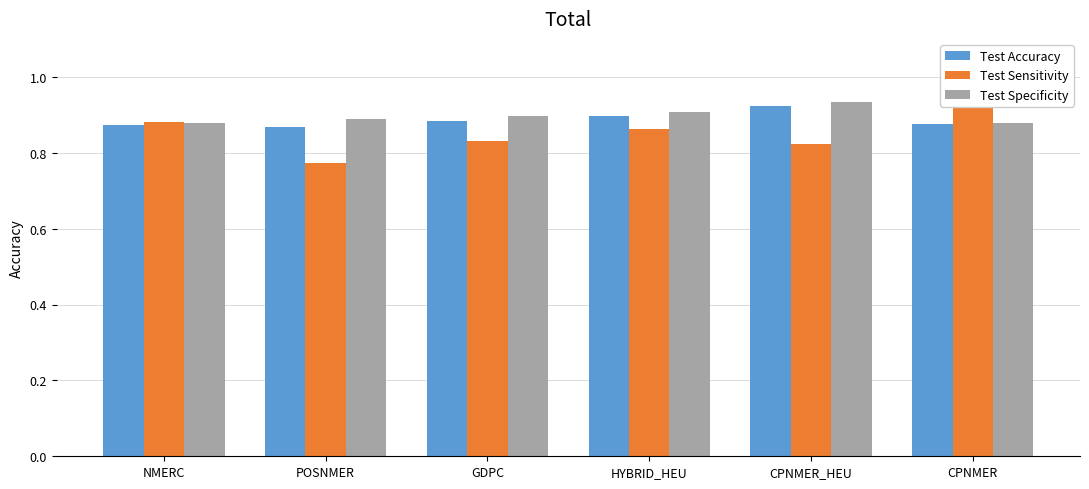

How many Test Accuracy values are between 0 and 1?

6